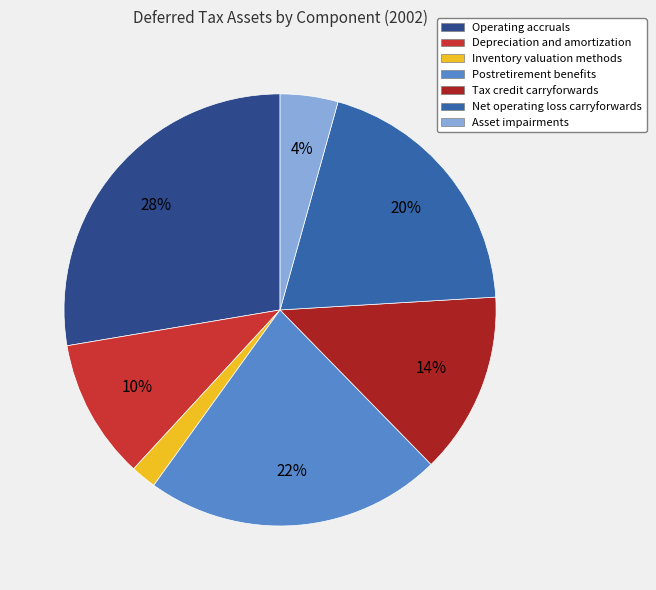

Rank the categories by value from lowest to highest.

Inventory valuation methods, Asset impairments, Depreciation and amortization, Tax credit carryforwards, Net operating loss carryforwards, Postretirement benefits, Operating accruals